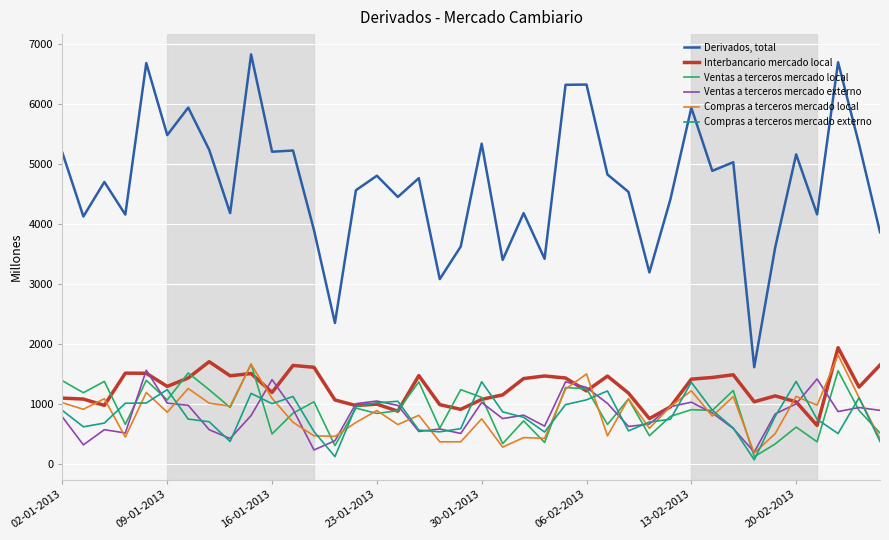

What are all the series names shown in the legend?

Derivados, total, Interbancario mercado local, Ventas a terceros mercado local, Ventas a terceros mercado externo, Compras a terceros mercado local, Compras a terceros mercado externo